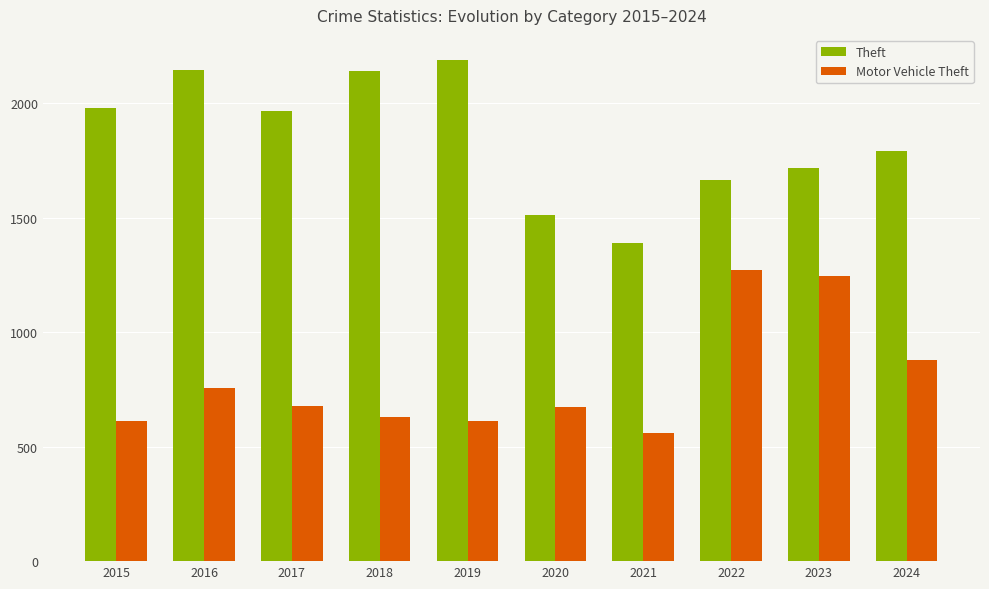

Between 2020 and 2022, which series saw the biggest shift?

Motor Vehicle Theft